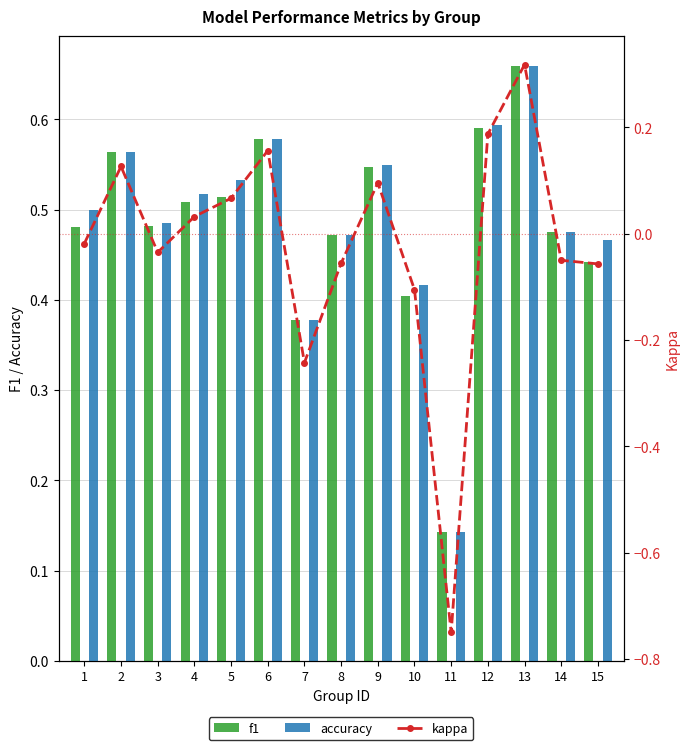

True or false: f1 has a value of 0.7 at 8.

False